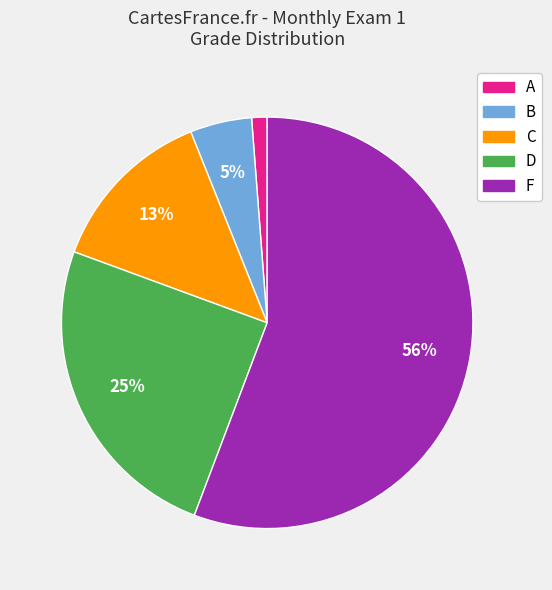

Does any single category account for the majority?

Yes